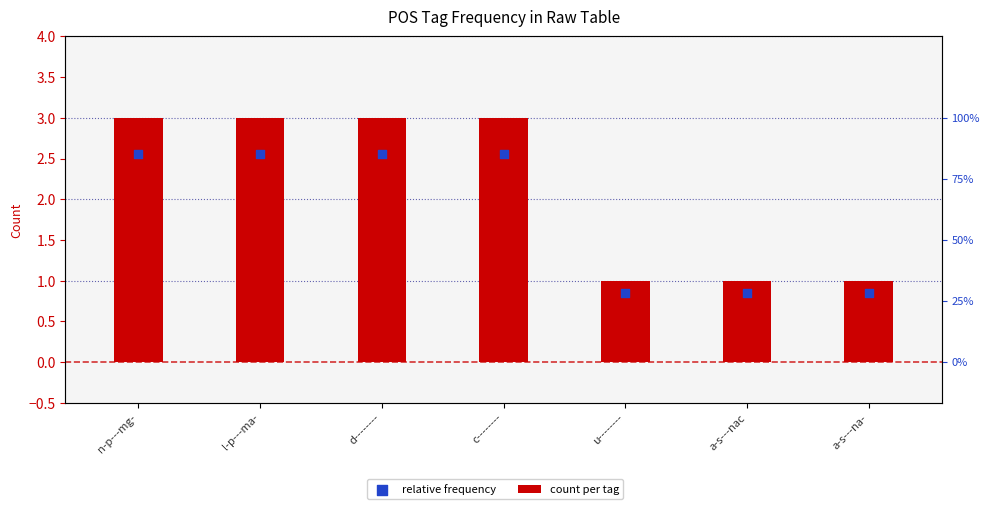

At which category is the sum across all series the highest?

n-p---mg-